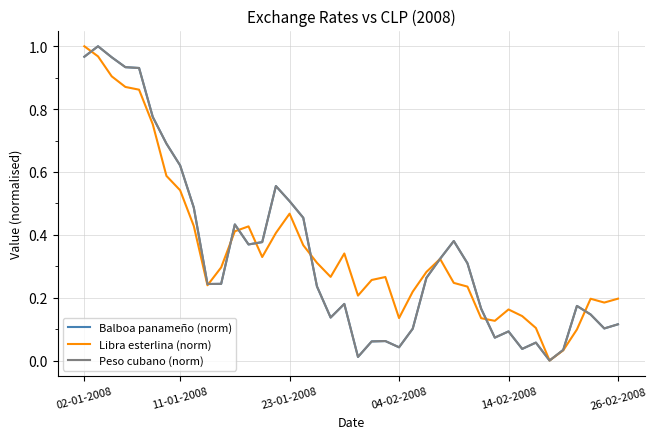

Does the chart display data point markers on the line(s)?

No